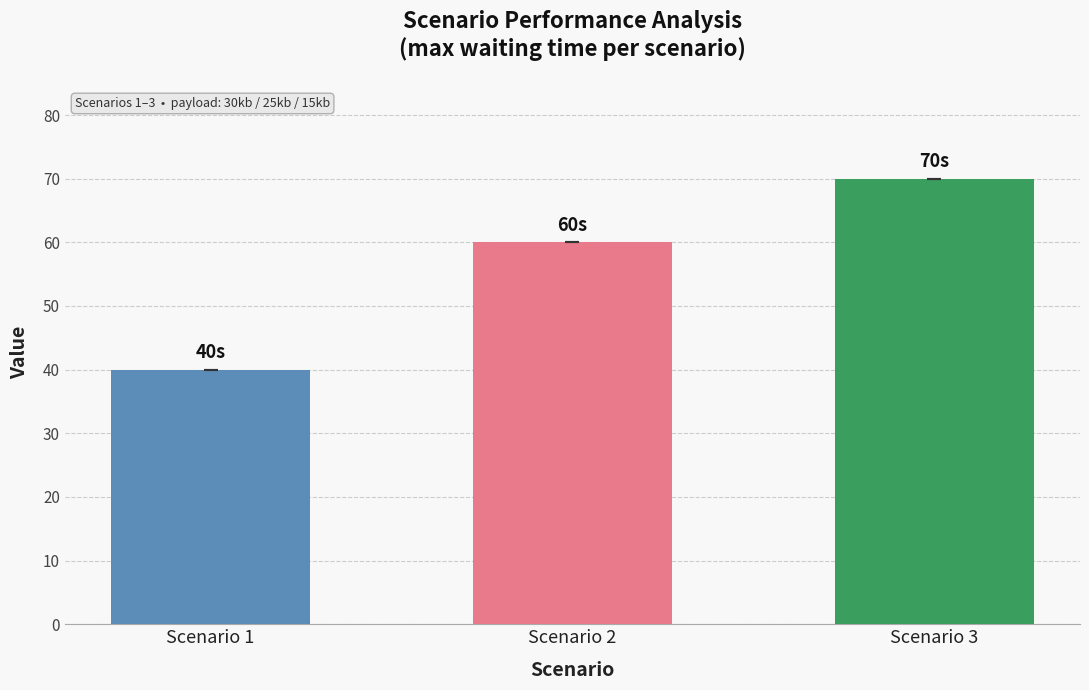

Reading left to right, list all the values displayed in this chart.

40	60	70